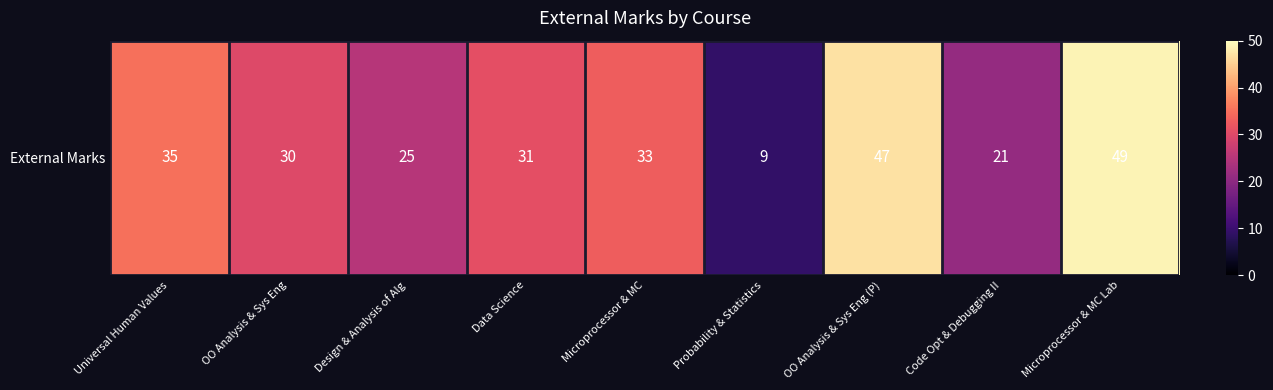

Reading right to left, extract all data points from this chart.

Microprocessor & MC Lab=49	Code Opt & Debugging II=21	OO Analysis & Sys Eng (P)=47	Probability & Statistics=9	Microprocessor & MC=33	Data Science=31	Design & Analysis of Alg=25	OO Analysis & Sys Eng=30	Universal Human Values=35